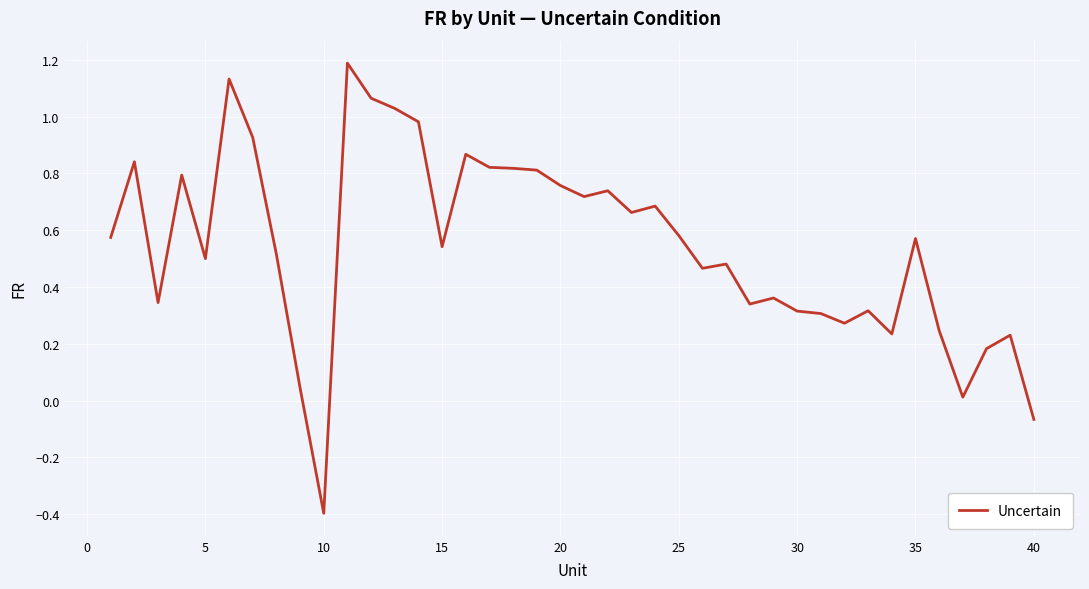

What is the smallest value displayed?

-0.4